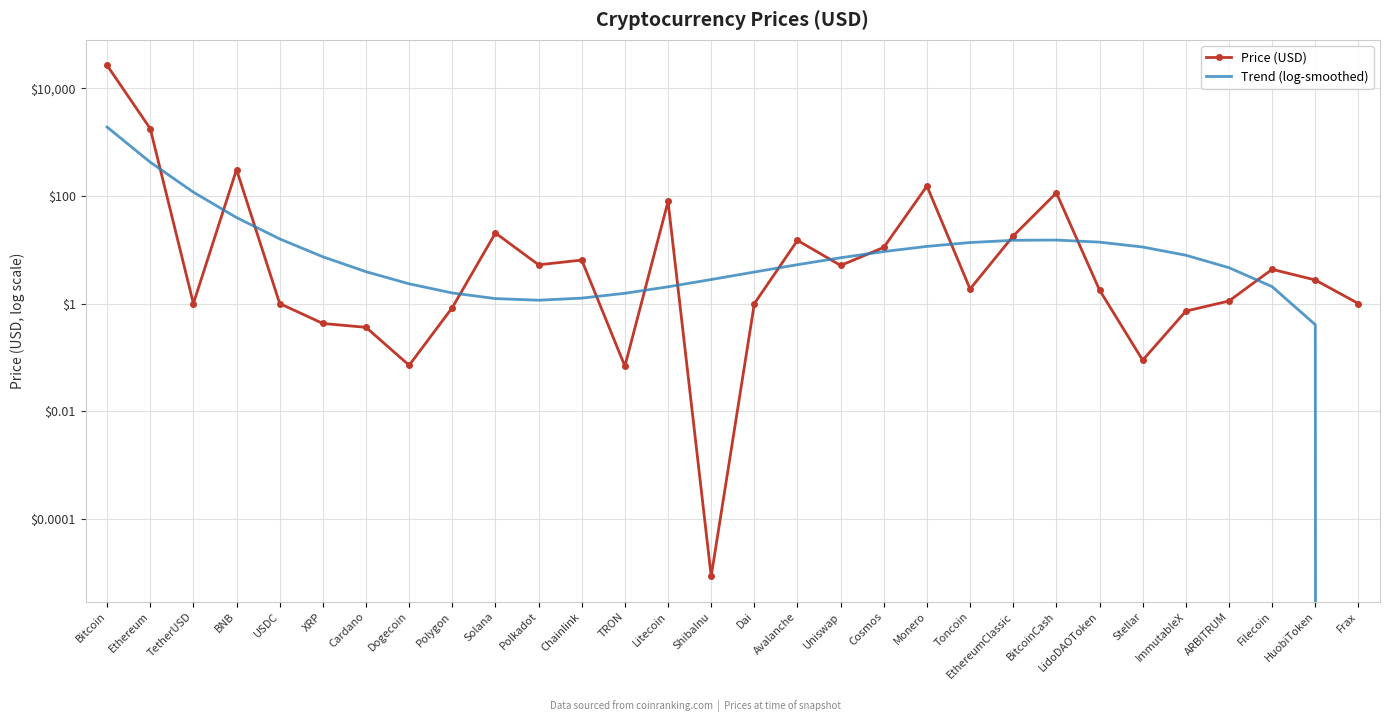

Reading right to left, list all the values displayed in this chart.

Price (USD): Frax=1.0	HuobiToken=2.7	Filecoin=4.3	ARBITRUM=1.1	ImmutableX=0.7	Stellar=0.1	LidoDAOToken=1.8	BitcoinCash=113.9	EthereumClassic=18.1	Toncoin=1.9	Monero=152.3	Cosmos=11.1	Uniswap=5.1	Avalanche=14.9	Dai=1.0	ShibaInu=0.0	Litecoin=78.9	TRON=0.1	Chainlink=6.4	Polkadot=5.3	Solana=20.5	Polygon=0.8	Dogecoin=0.1	Cardano=0.4	XRP=0.4	USDC=1.0	BNB=307.8	TetherUSD=1.0	Ethereum=1774.6	Bitcoin=26461.2
Trend (log-smoothed): Frax=-0.5	HuobiToken=0.4	Filecoin=2.1	ARBITRUM=4.7	ImmutableX=7.9	Stellar=11.2	LidoDAOToken=13.9	BitcoinCash=15.2	EthereumClassic=15.0	Toncoin=13.6	Monero=11.6	Cosmos=9.3	Uniswap=7.1	Avalanche=5.3	Dai=3.9	ShibaInu=2.8	Litecoin=2.1	TRON=1.6	Chainlink=1.3	Polkadot=1.2	Solana=1.2	Polygon=1.6	Dogecoin=2.3	Cardano=3.9	XRP=7.4	USDC=15.9	BNB=39.6	TetherUSD=117.3	Ethereum=422.7	Bitcoin=1895.6